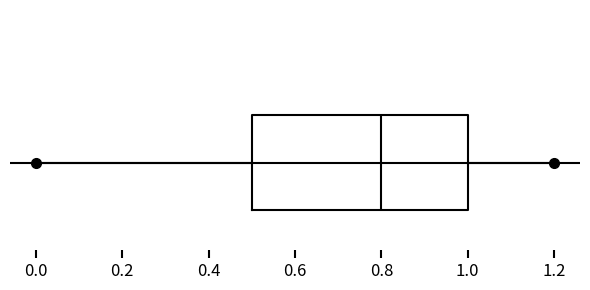

Transcribe this box plot: give where the median line is, the range the box spans, and where the two whiskers end, as read against the x-axis. The values are not printed on the chart, so give them approximately, as read against the axis.

median 0.8, box 0.5 to 1.0, whiskers 0.0 to 1.2